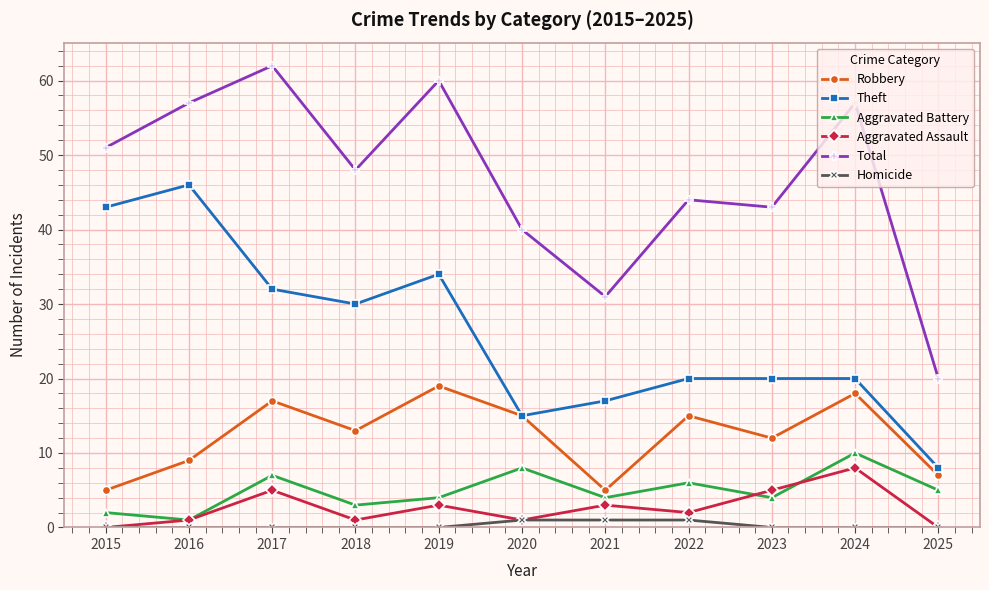

In Aggravated Battery, how many points are lower than both neighbors (excluding endpoints)?

4